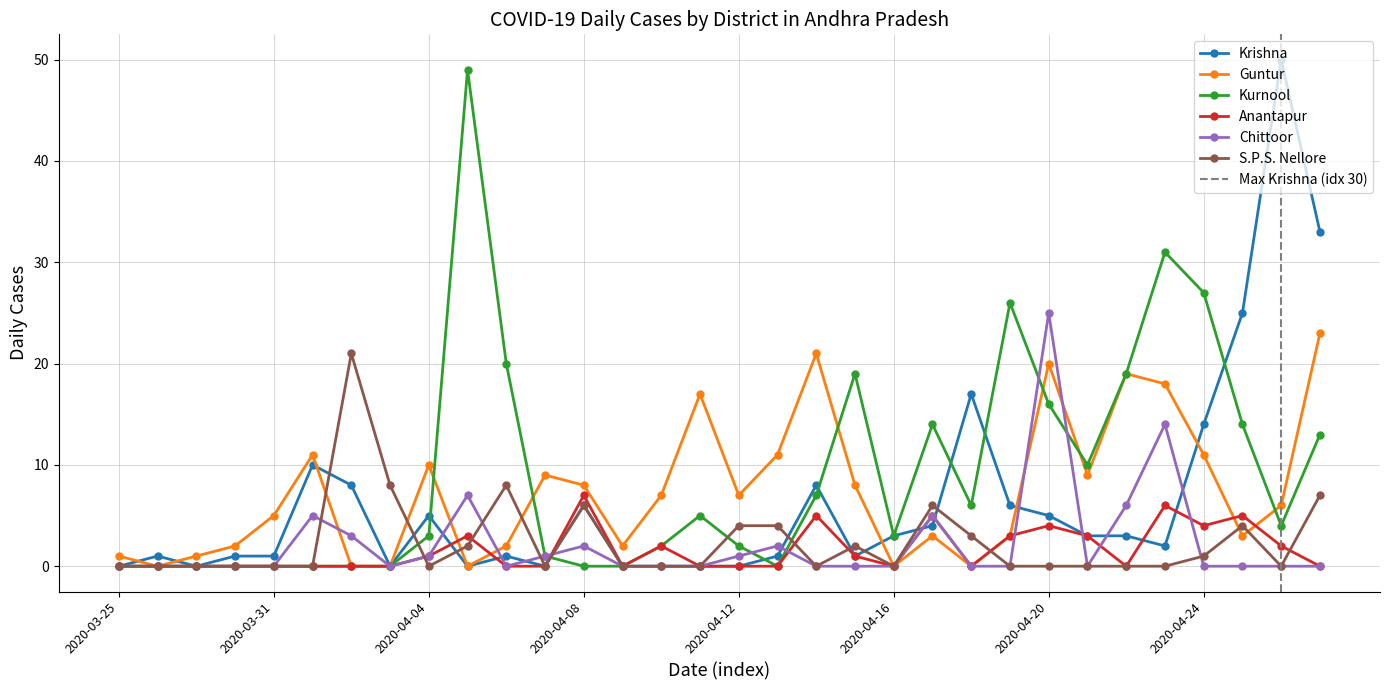

How many interior local peaks does the Anantapur series have?

8